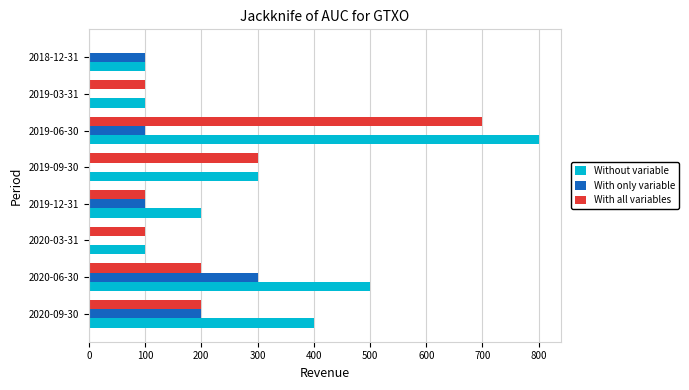

Which series has the largest total across all categories?

Without variable